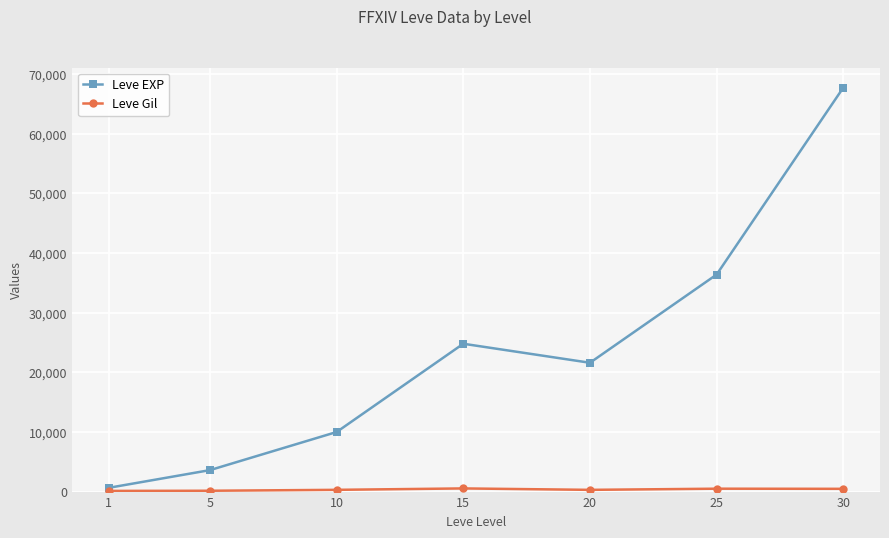

Between 25 and 30, which series saw the biggest shift?

Leve EXP